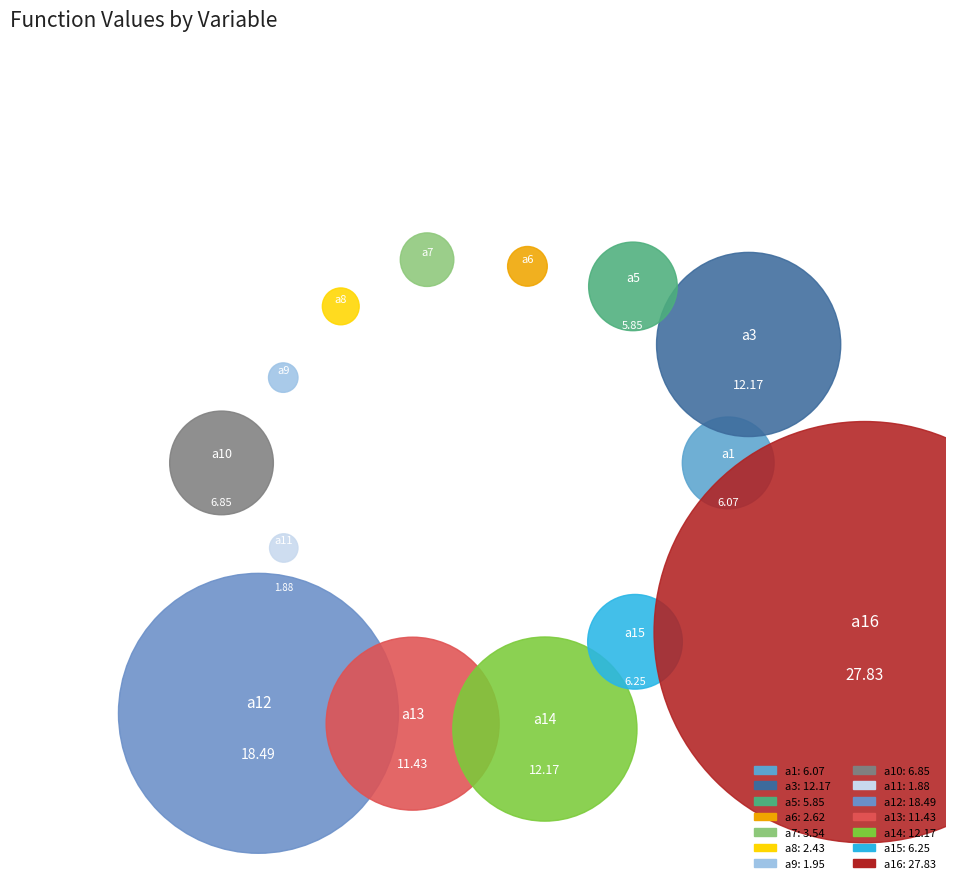

To the nearest percent, what percentage of the pie is a6?

2%